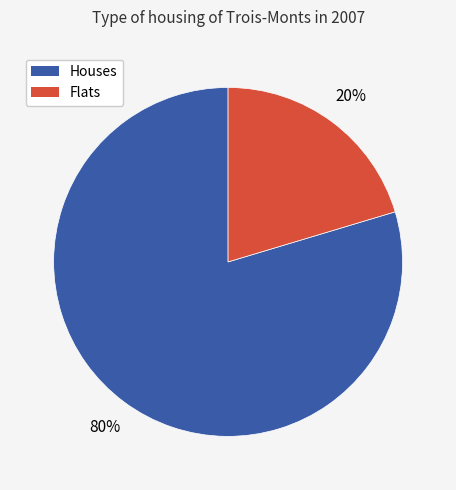

Rank the categories by value from lowest to highest.

Flats, Houses